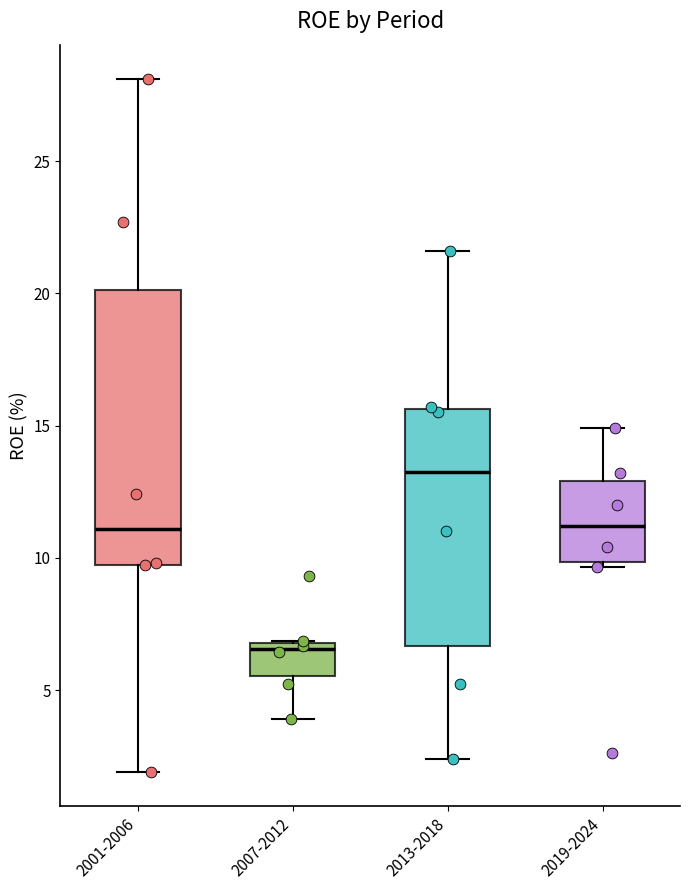

Which box has the lowest median line?

2007-2012